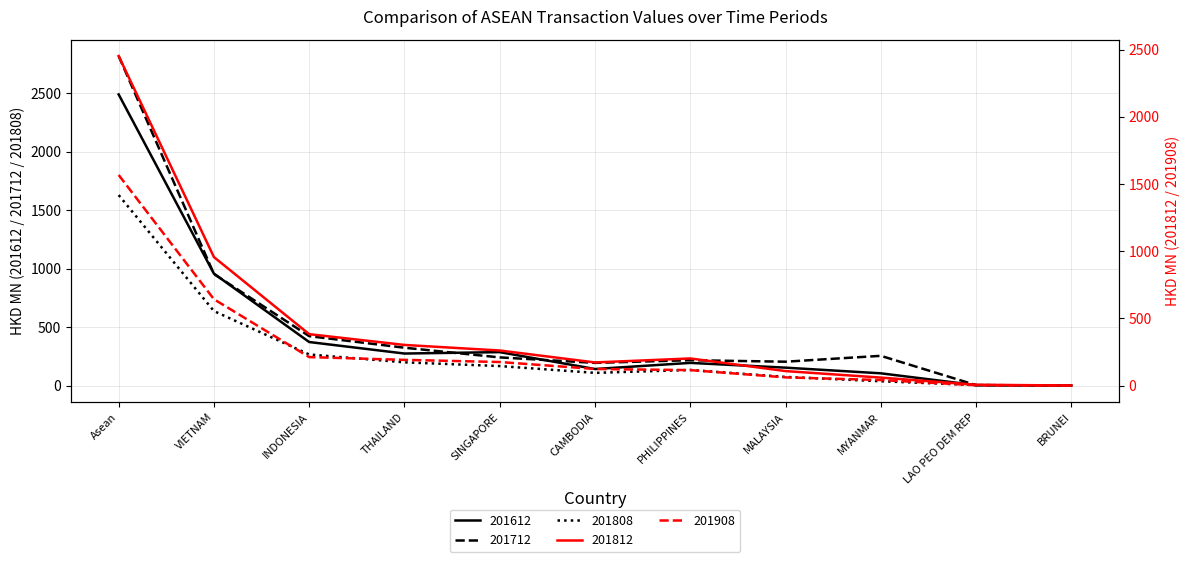

What are all the series names shown in the legend?

201612, 201712, 201808, 201812, 201908